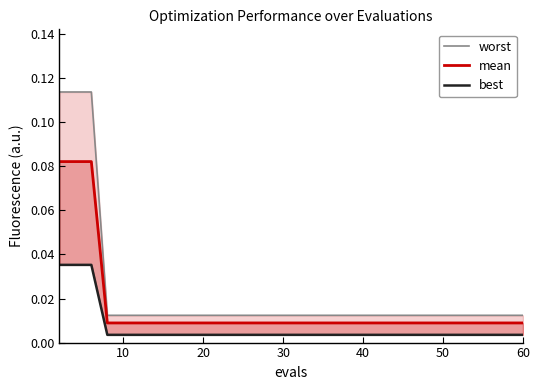

True or false: mean has a value of 0.0 at 15.

False